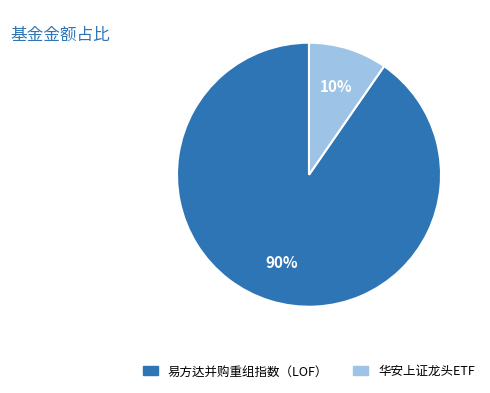

Which category has the biggest portion of the pie?

易方达并购重组指数（LOF）